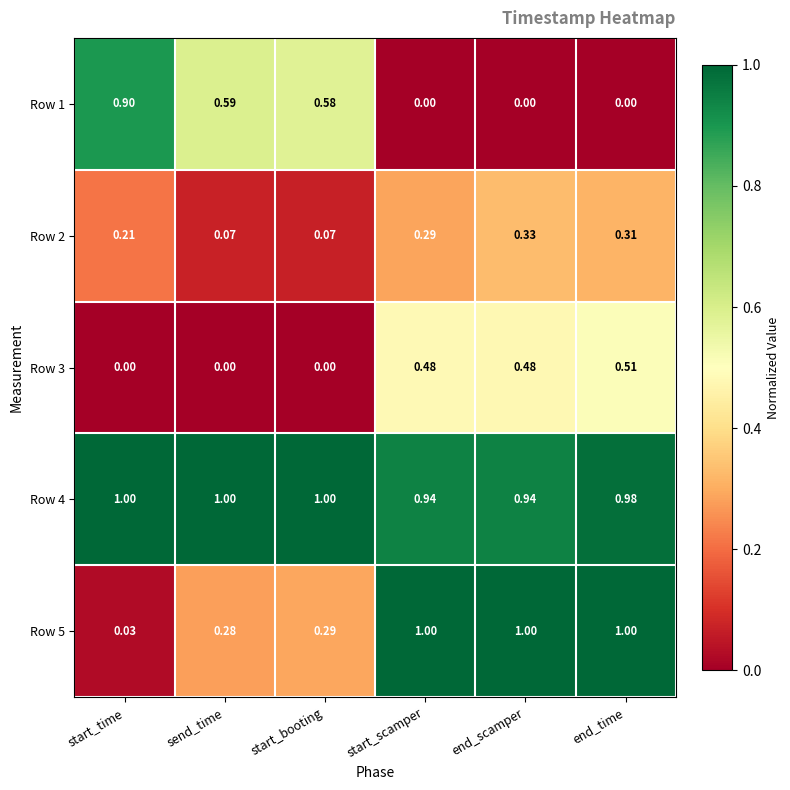

Where is Row 5 nearest to the value 0?

start_time